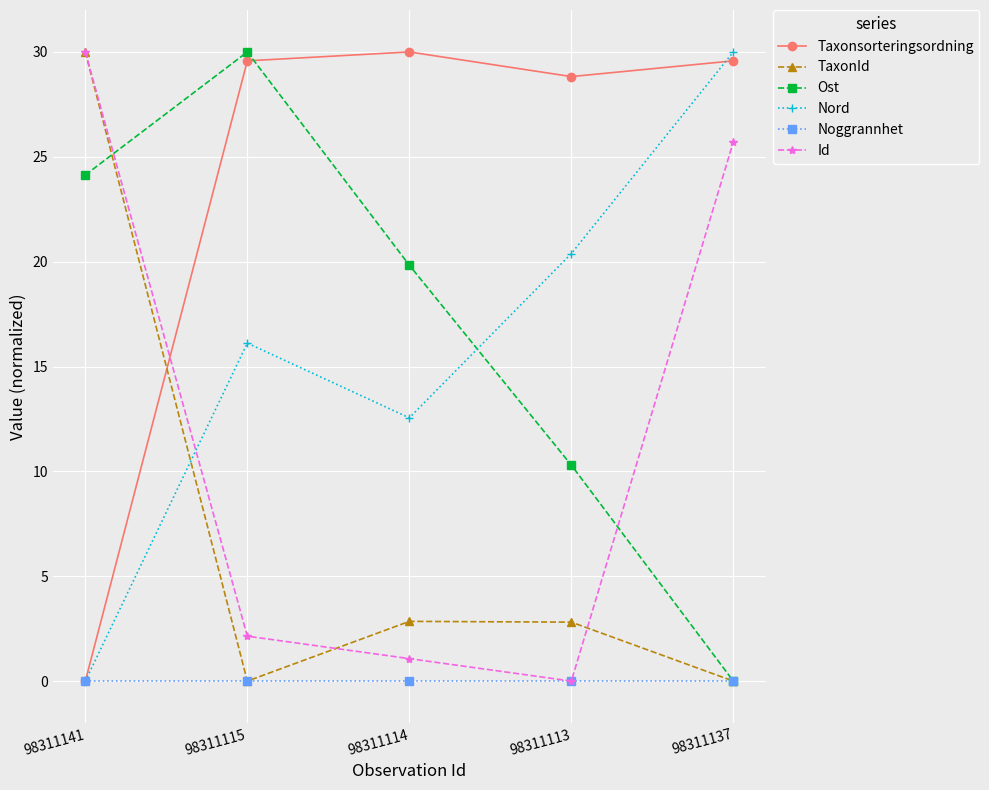

True or false: Nord has more than 0 points higher than both neighbors.

True